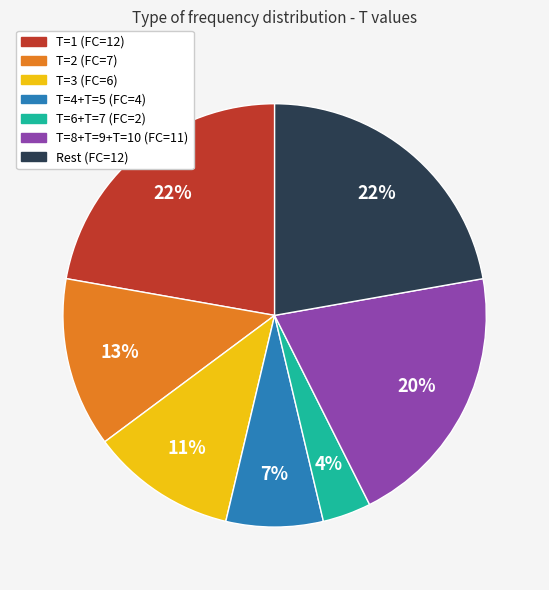

Does any single category account for the majority?

No